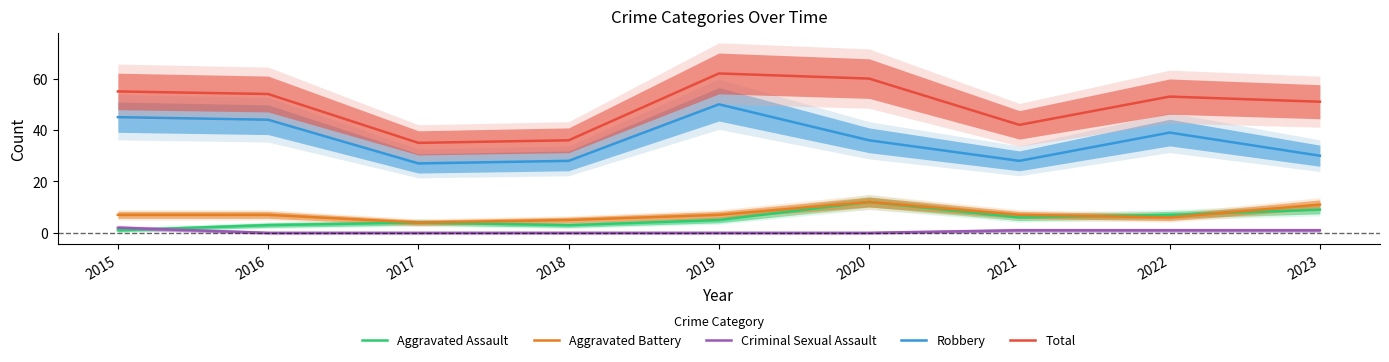

Is it true that Aggravated Assault equals 1 at 2015?

True